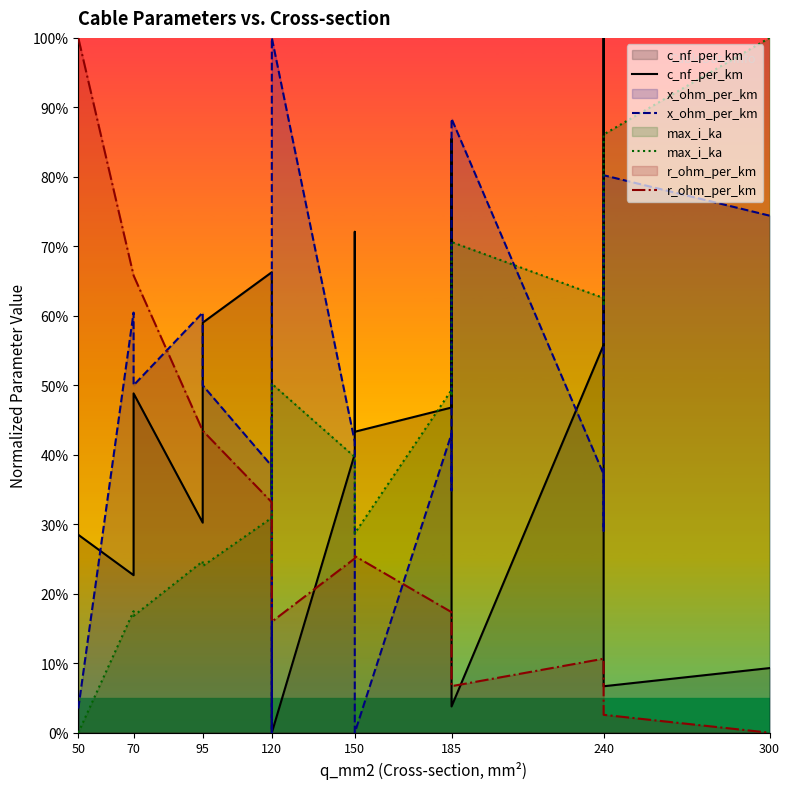

What is the average value of the max_i_ka series?

42.3